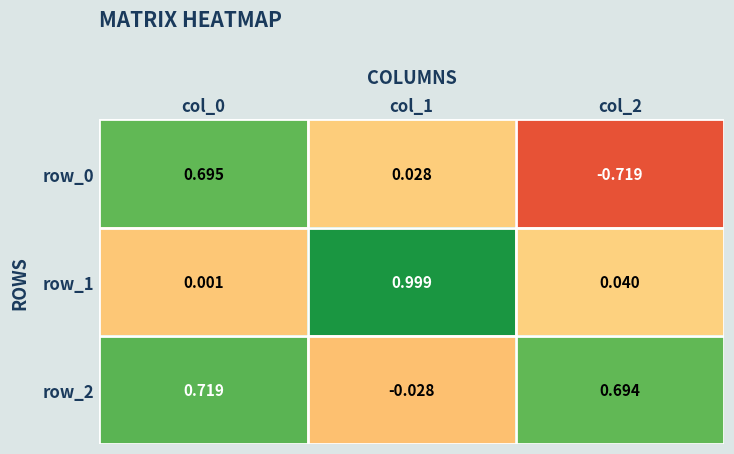

Is the value of row_1 at col_0 greater than the value of row_2 at col_1?

Yes